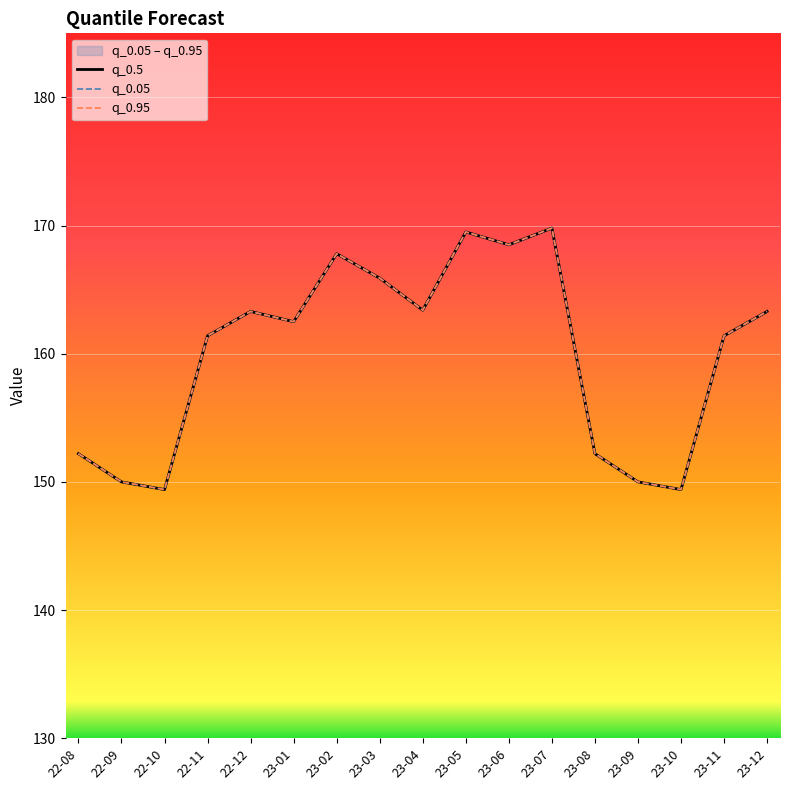

Reading left to right, what are all the values shown in this chart?

q_0.5: 152.2	150.0	149.4	161.4	163.3	162.5	167.8	165.9	163.4	169.5	168.5	169.8	152.2	150.0	149.4	161.4	163.3
q_0.05: 152.2	150.0	149.4	161.4	163.3	162.5	167.8	165.9	163.4	169.5	168.5	169.8	152.2	150.0	149.4	161.4	163.3
q_0.95: 152.2	150.0	149.4	161.4	163.3	162.5	167.8	165.9	163.4	169.5	168.5	169.8	152.2	150.0	149.4	161.4	163.3